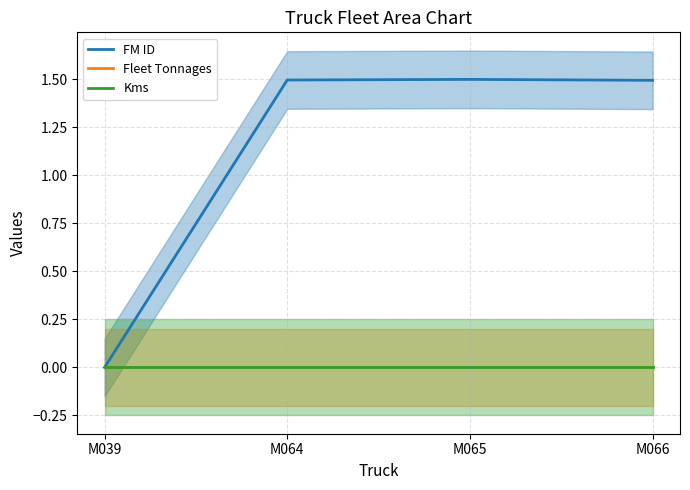

At how many categories does at least one series exceed 0?

3